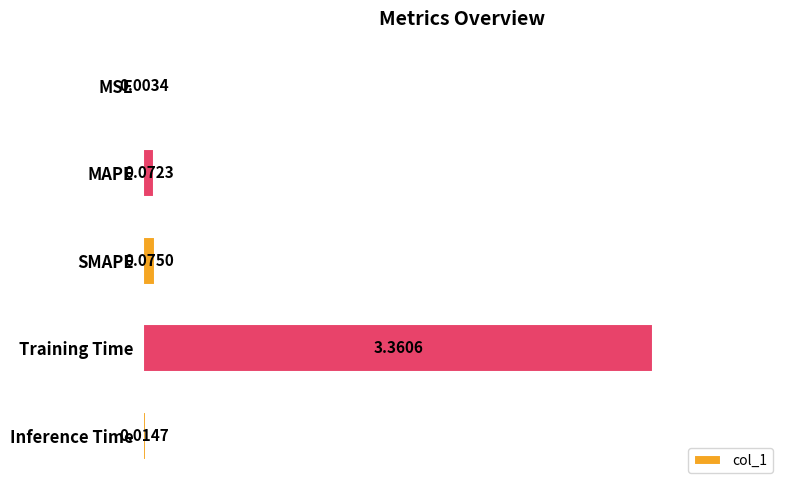

At which label is the value closest to 1?

SMAPE